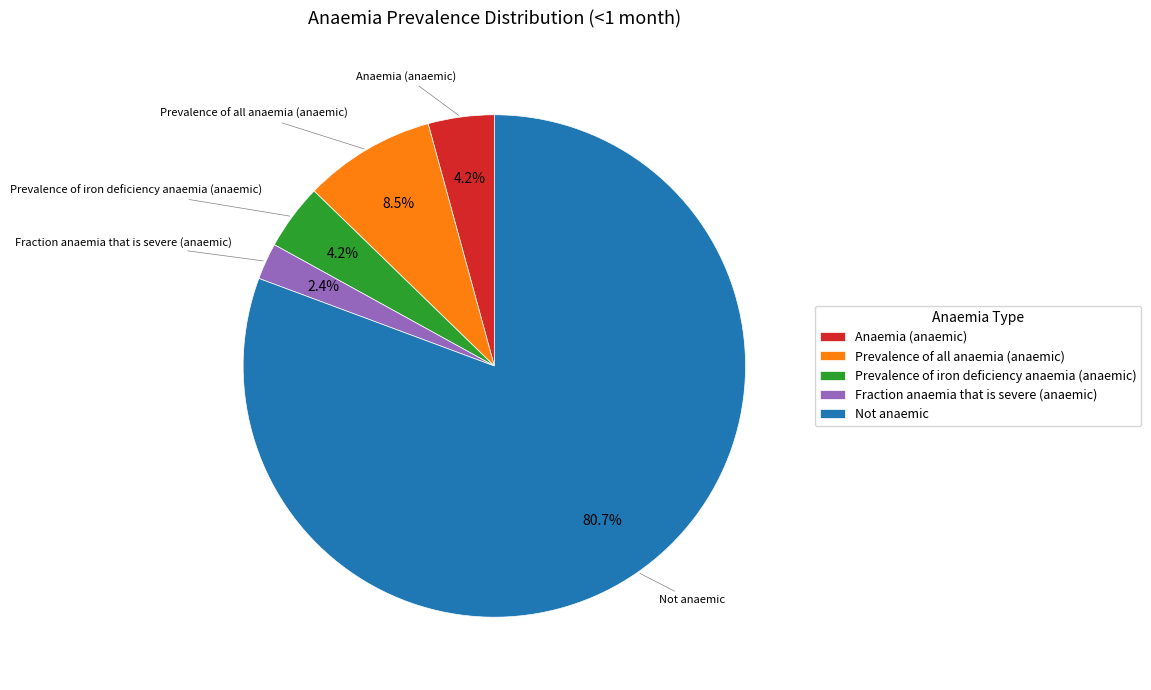

Which category has the biggest portion of the pie?

Not anaemic